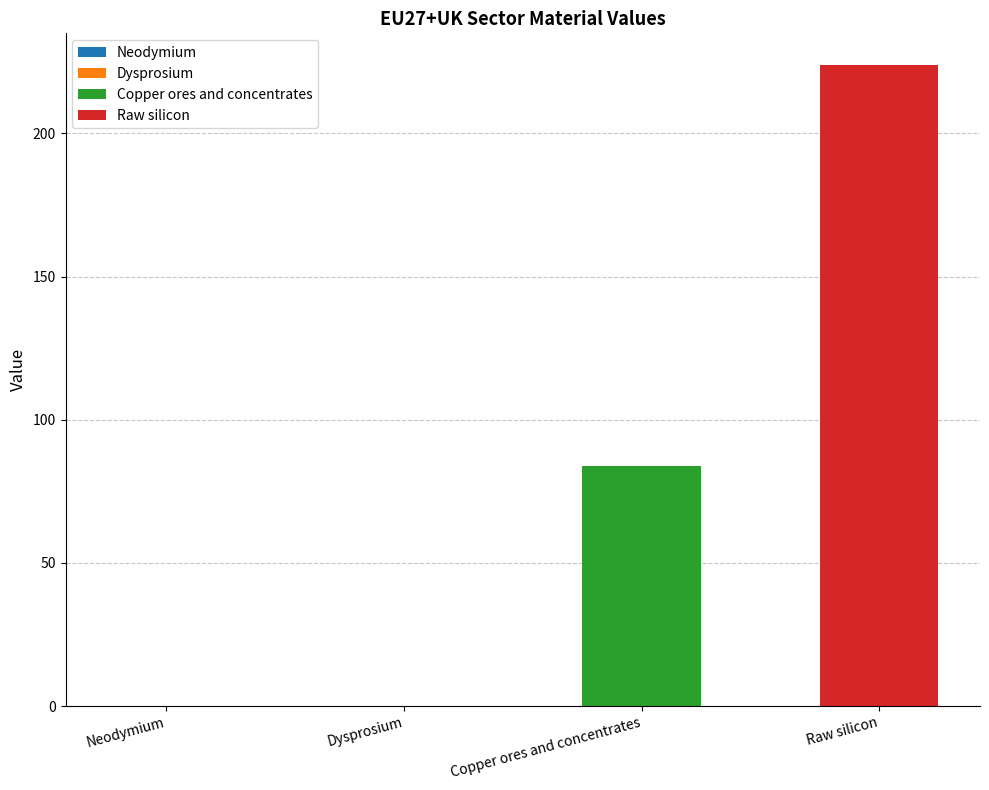

Reading right to left, what are all the values shown in this chart?

223.7	84.0	0.0	0.0